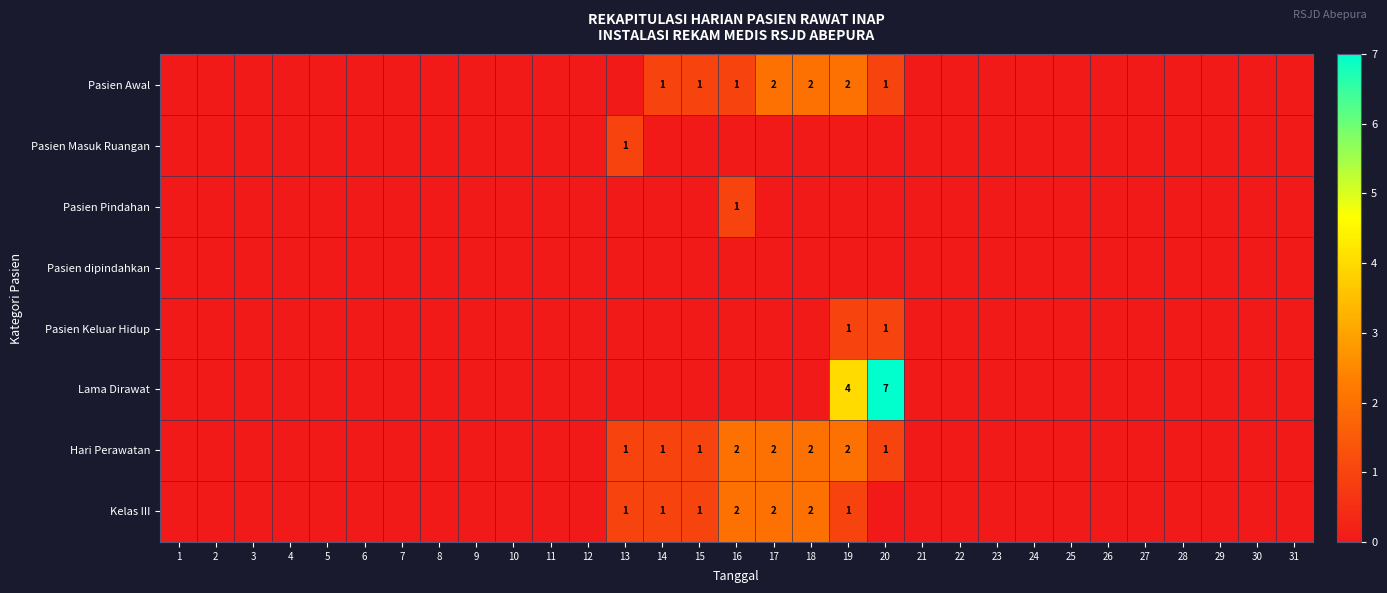

What is the total value across all series at 18?

6